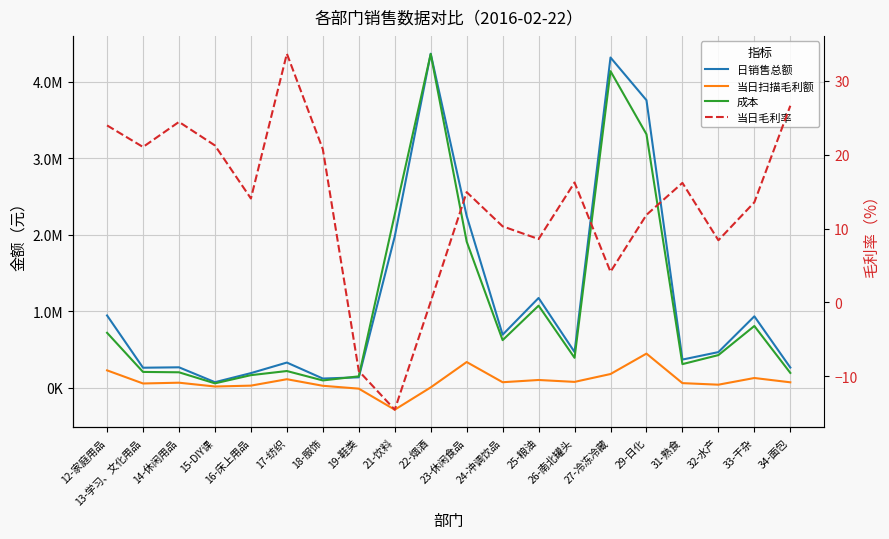

What position from the right is 18-服饰?

14